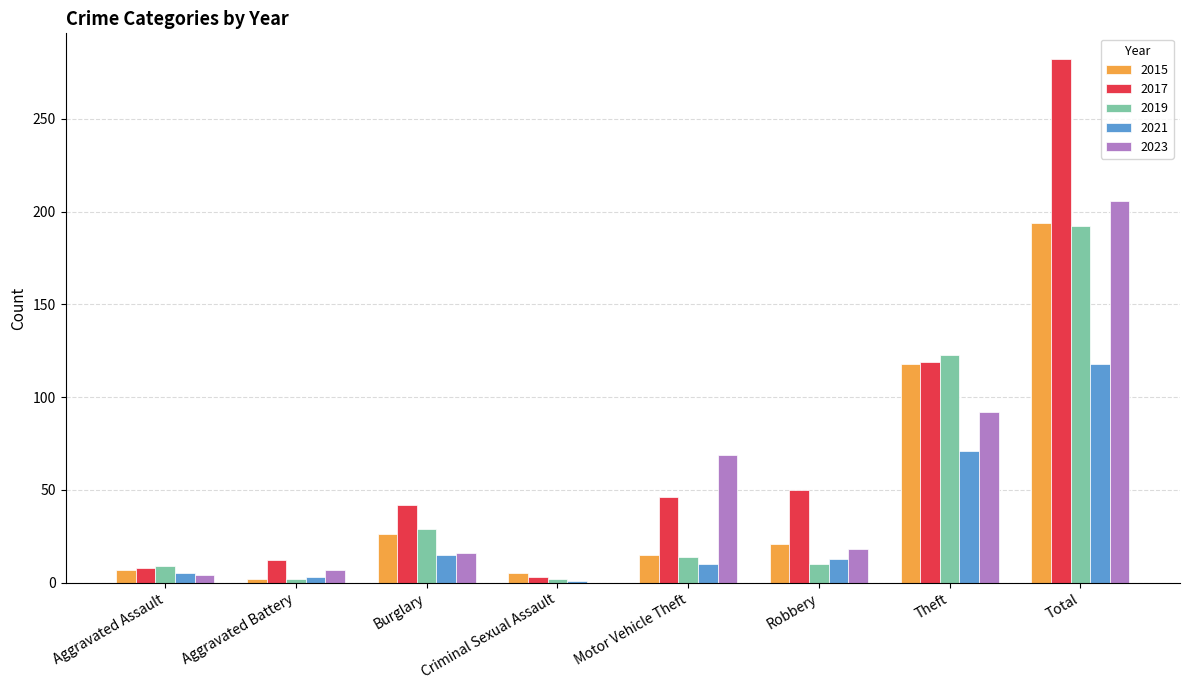

What is the sum of all 2017 values?

562